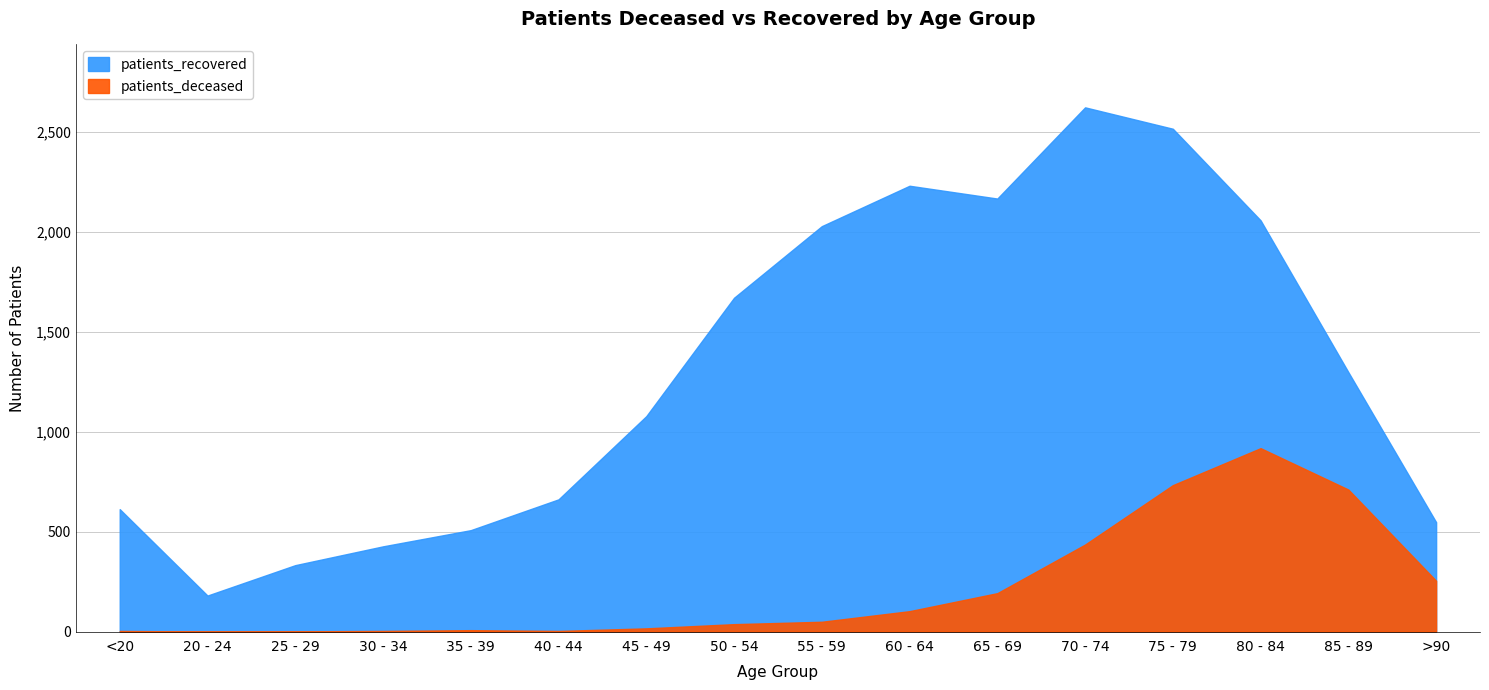

Reading left to right, transcribe all the data shown in this chart.

patients_recovered: <20=612	20 - 24=180	25 - 29=332	30 - 34=426	35 - 39=507	40 - 44=661	45 - 49=1077	50 - 54=1669	55 - 59=2027	60 - 64=2229	65 - 69=2165	70 - 74=2621	75 - 79=2514	80 - 84=2056	85 - 89=1297	>90=547
patients_deceased: <20=3	20 - 24=0	25 - 29=1	30 - 34=3	35 - 39=7	40 - 44=3	45 - 49=16	50 - 54=37	55 - 59=49	60 - 64=102	65 - 69=192	70 - 74=435	75 - 79=732	80 - 84=917	85 - 89=710	>90=254